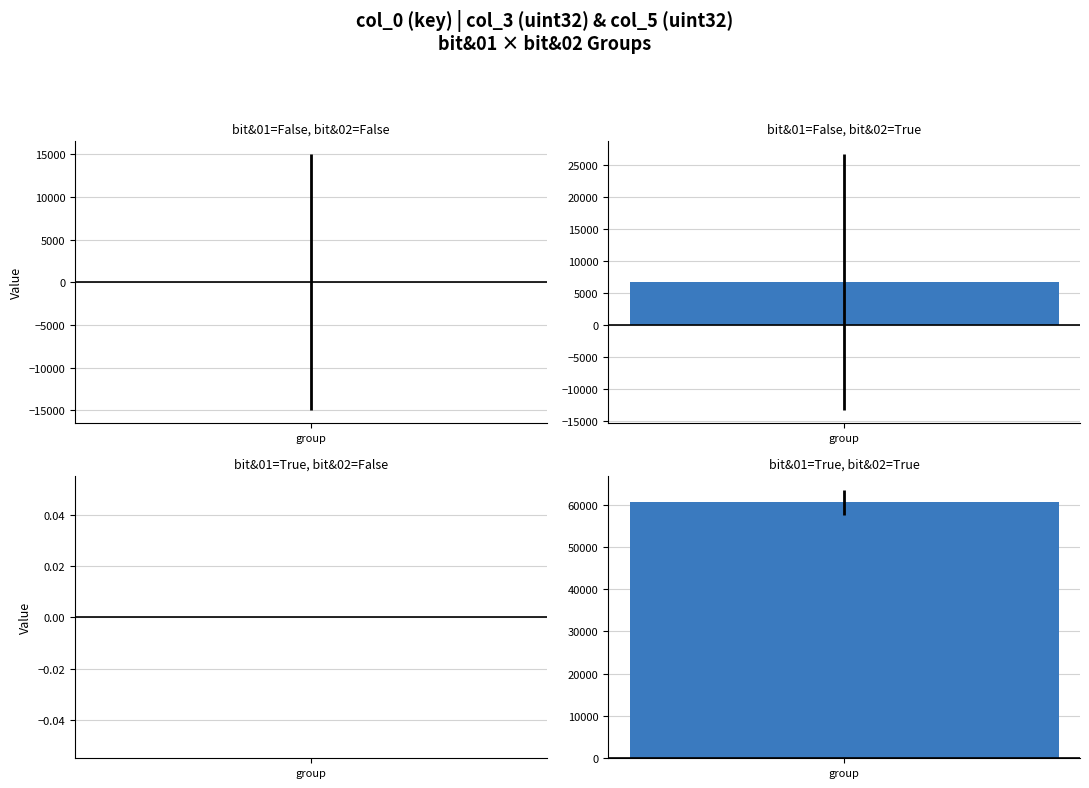

Which series has the largest total across all categories?

col_0 (key)